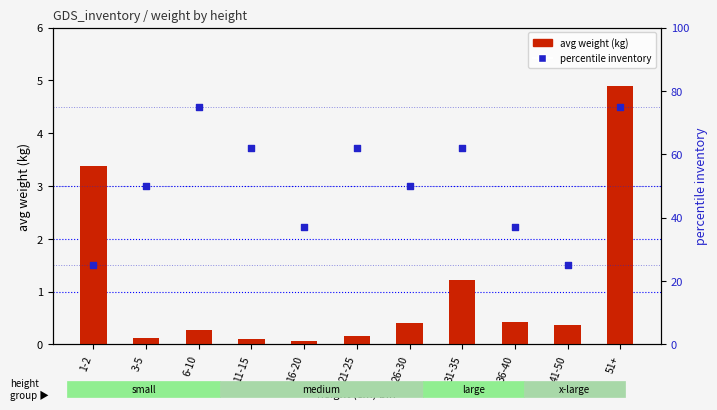

Which series contains the lowest Y value?

avg weight (kg)